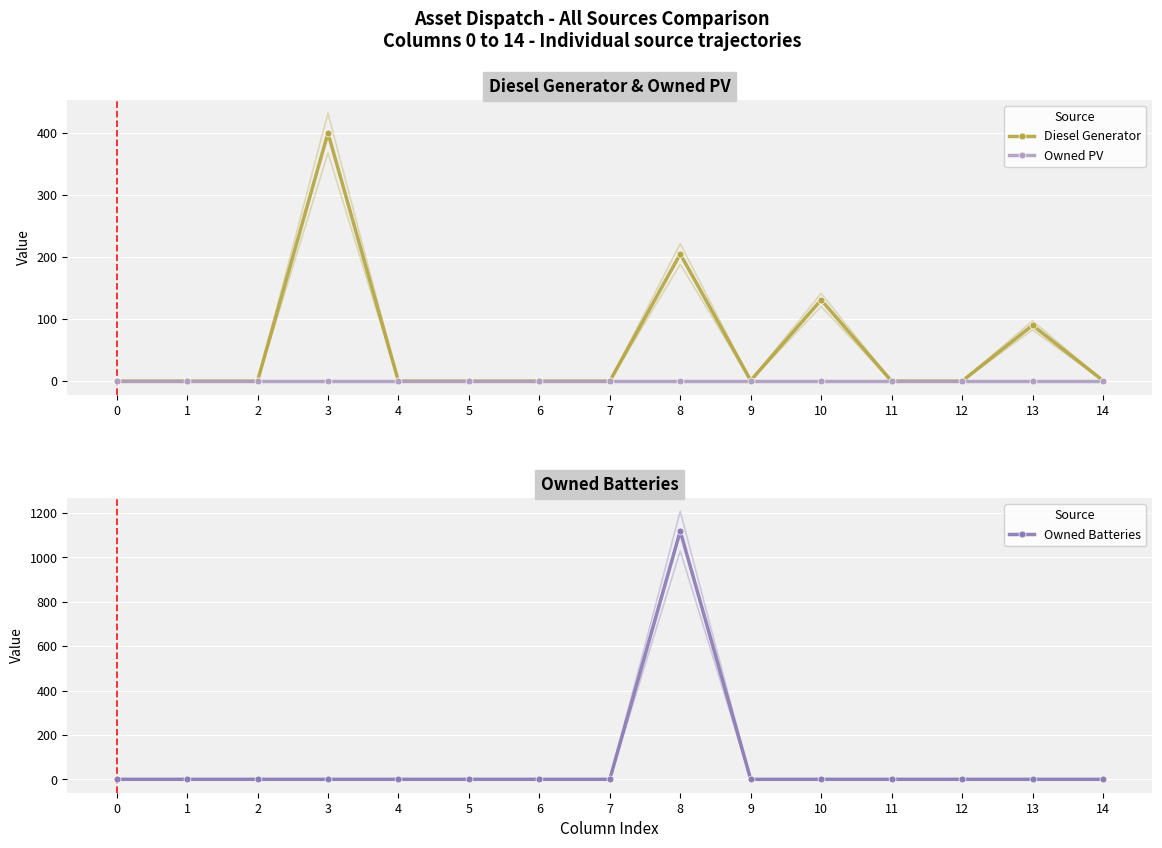

Is it true that Diesel Generator equals 0 at 2?

True